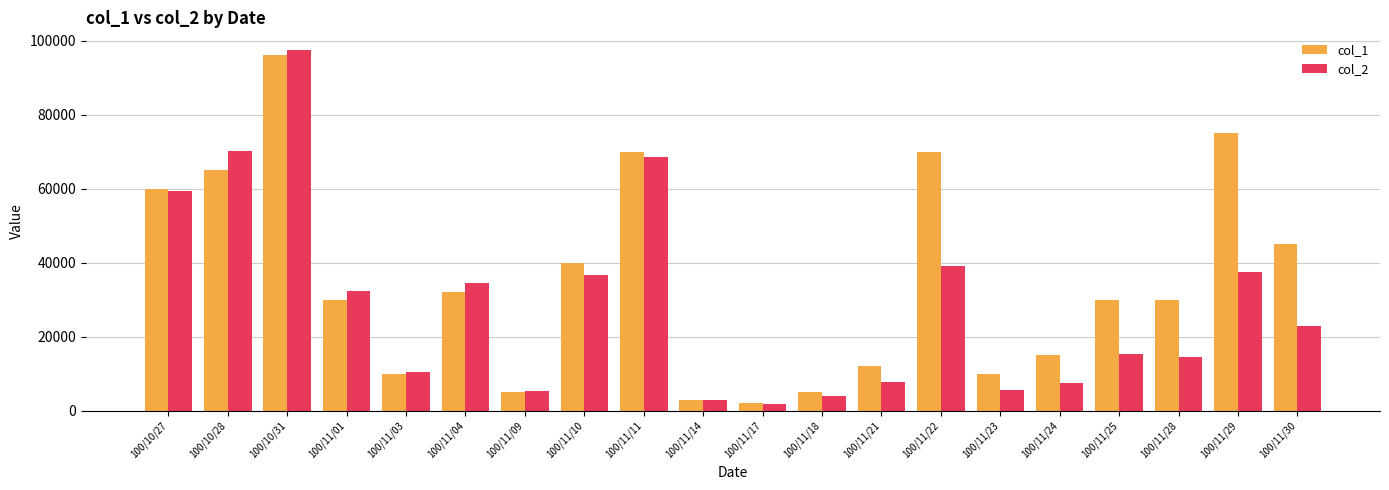

Count the number of data series in this chart.

2